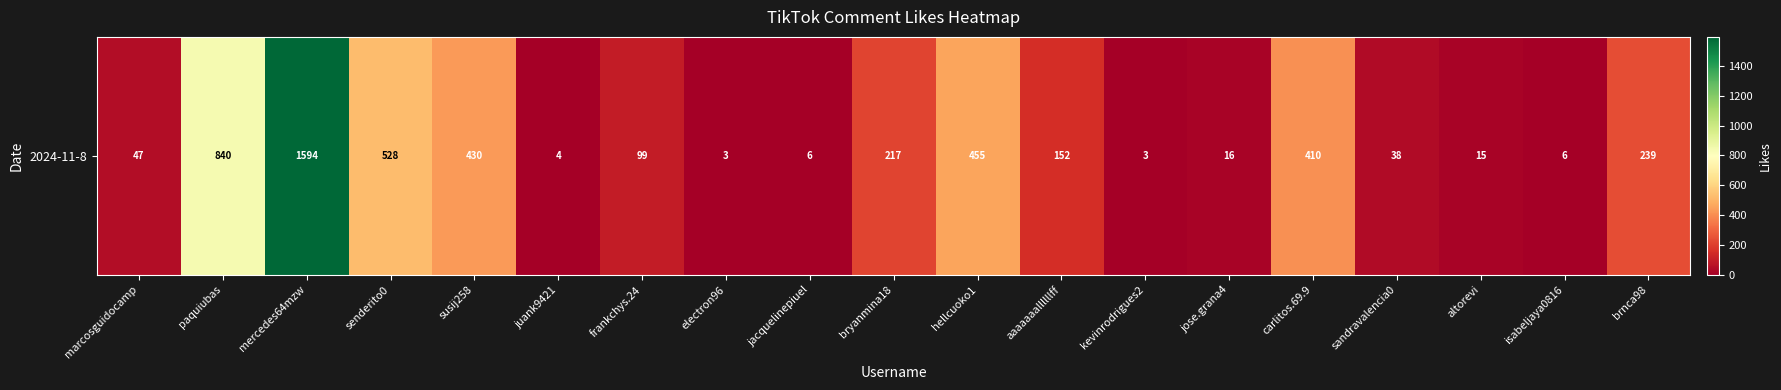

Which category has the lowest value across all series?

electron96